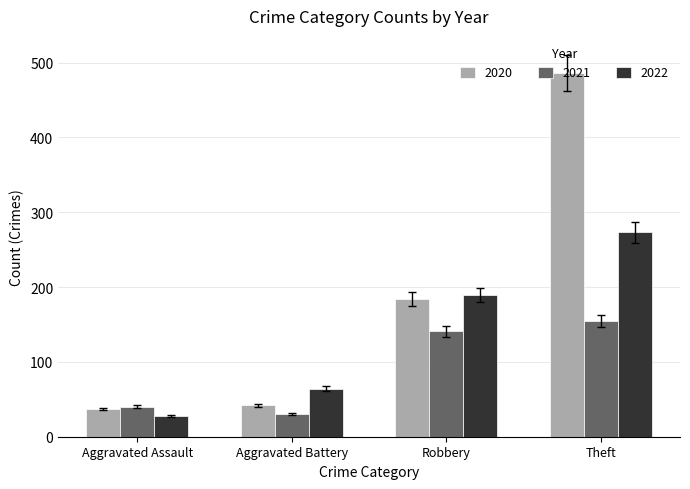

Which series has the widest spread of values?

2020